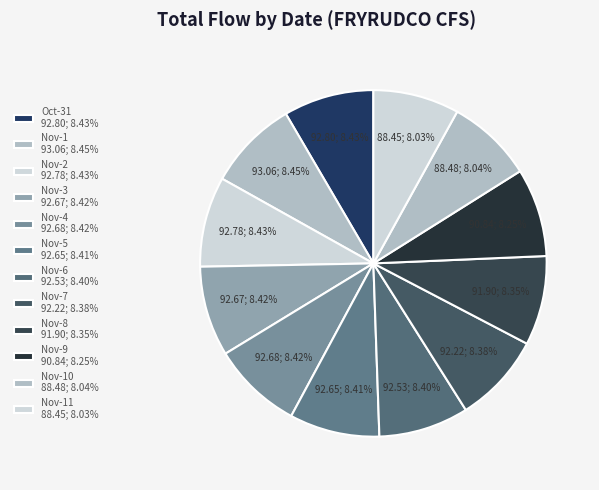

What is the largest slice in the pie chart?

Nov-1